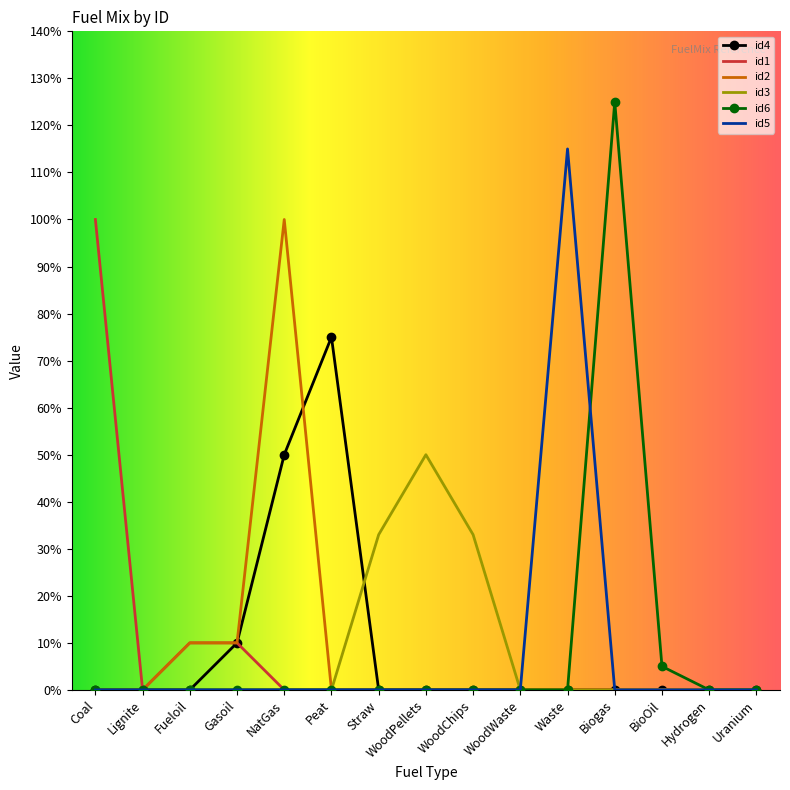

What is the sum of all id1 values?

1.2